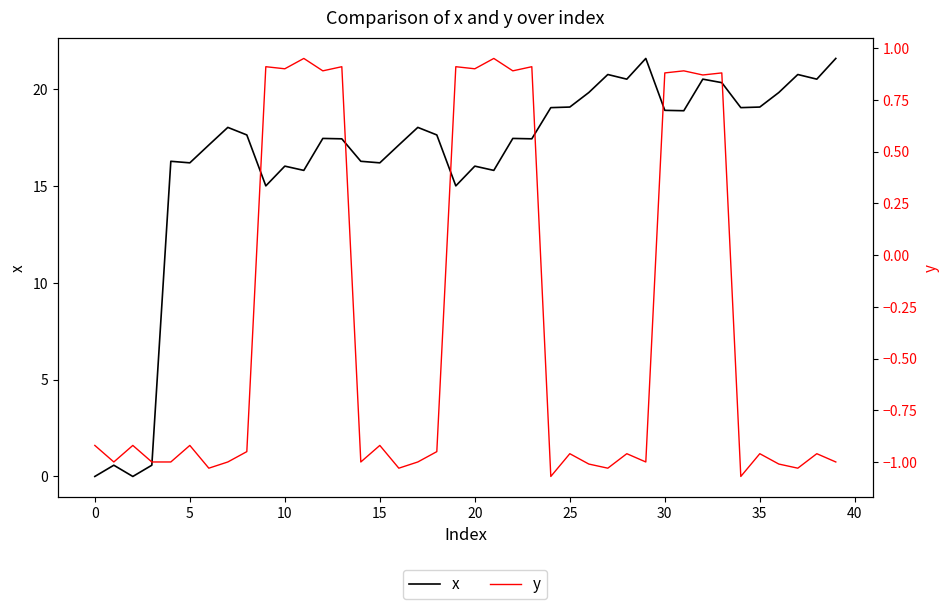

How many distinct data groups are displayed?

2